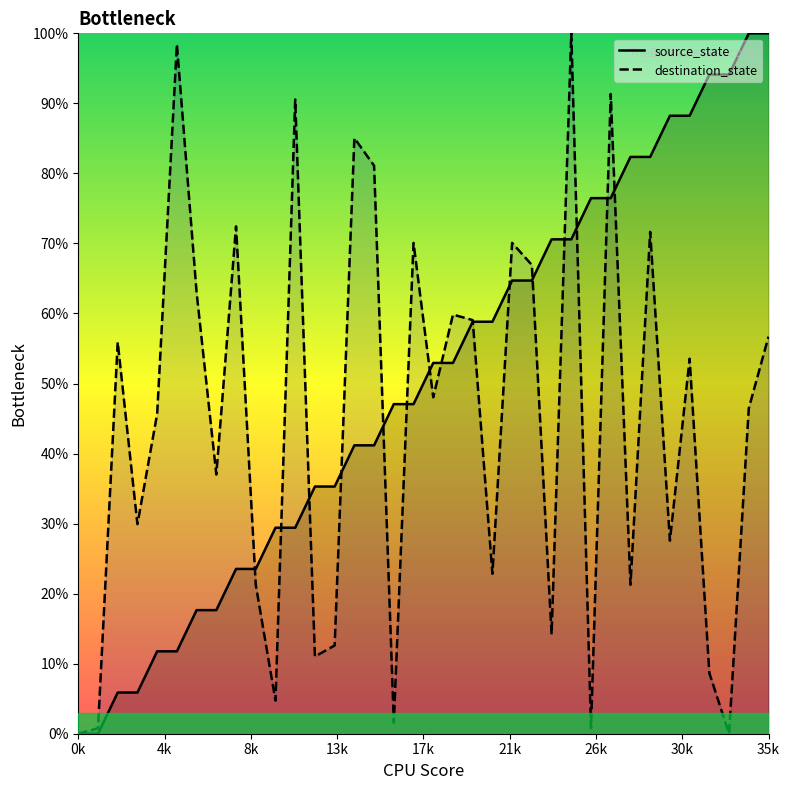

Which series has the largest total across all categories?

source_state